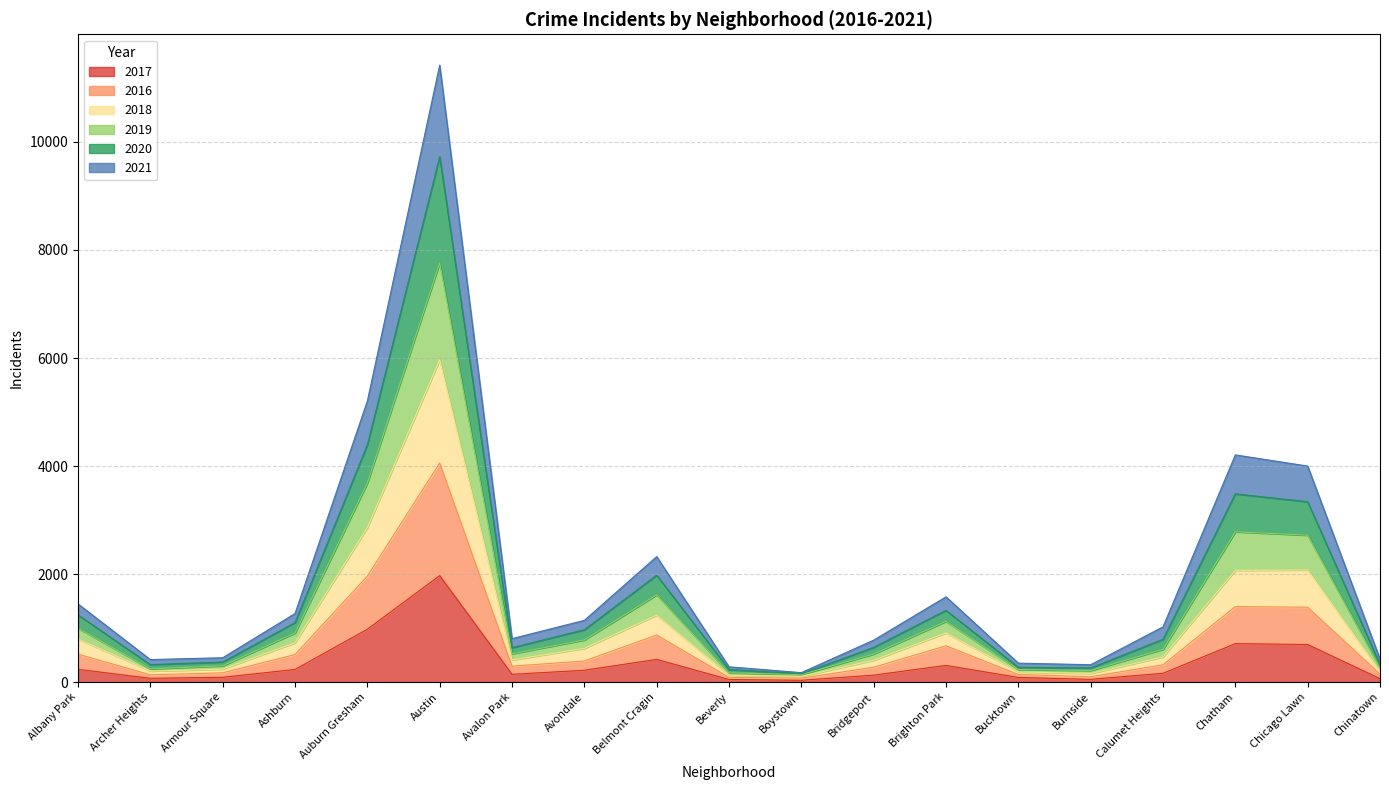

At which category is the sum across all series the highest?

Austin